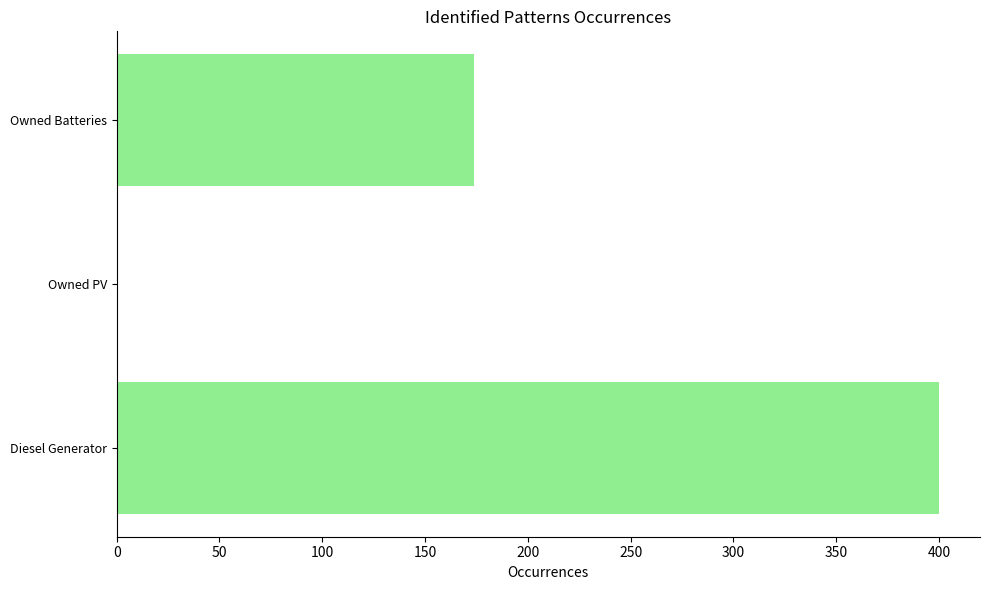

The chart shows a value of 174 at Owned Batteries. True or false?

True